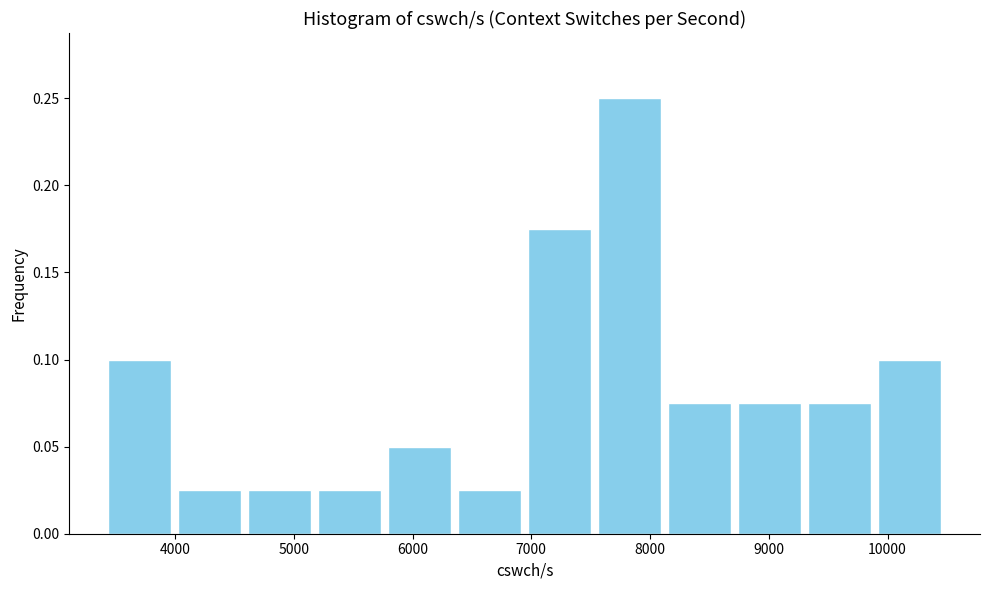

Reading left to right, transcribe this chart: for each bar, give the range it covers on the x-axis and its height. Neither the bar edges nor the heights are printed on the chart, so give them approximately, as read against the axes.

3400 to 4000: 0.100
4000 to 4600: 0.025
4600 to 5200: 0.025
5200 to 5800: 0.025
5800 to 6400: 0.050
6400 to 6900: 0.025
6900 to 7500: 0.175
7500 to 8100: 0.250
8100 to 8700: 0.075
8700 to 9300: 0.075
9300 to 9900: 0.075
9900 to 10500: 0.100